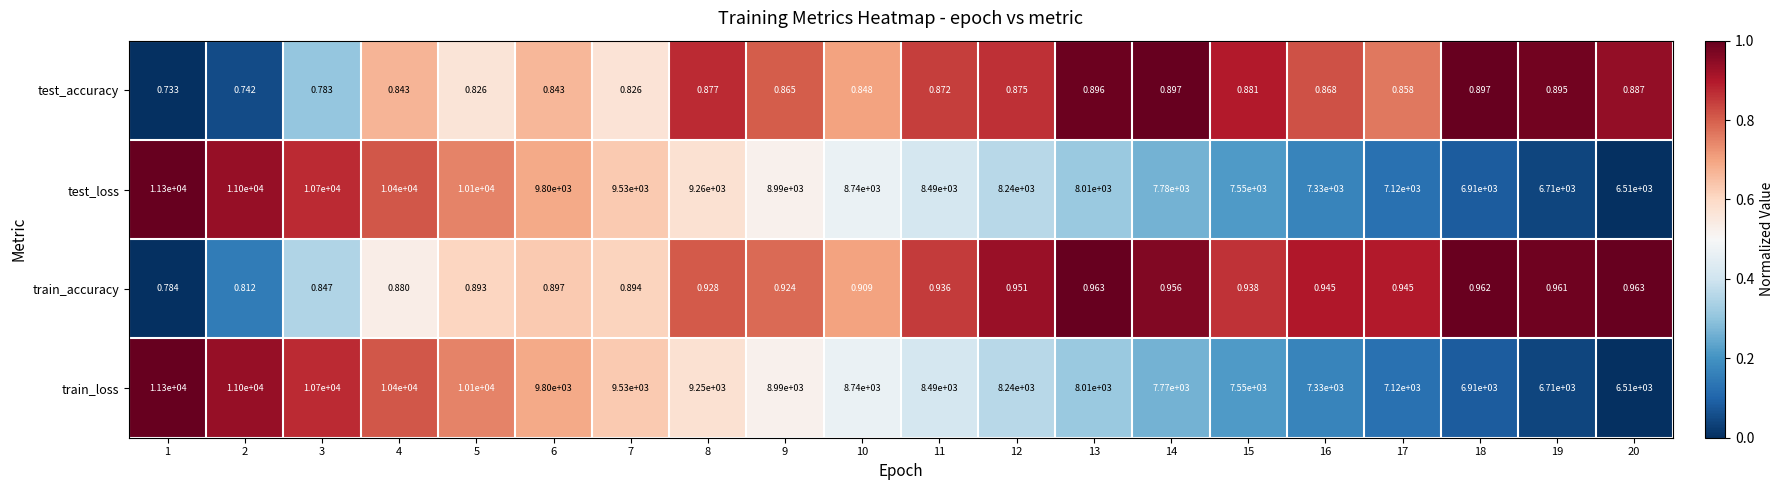

Which series has the largest total across all categories?

test_loss